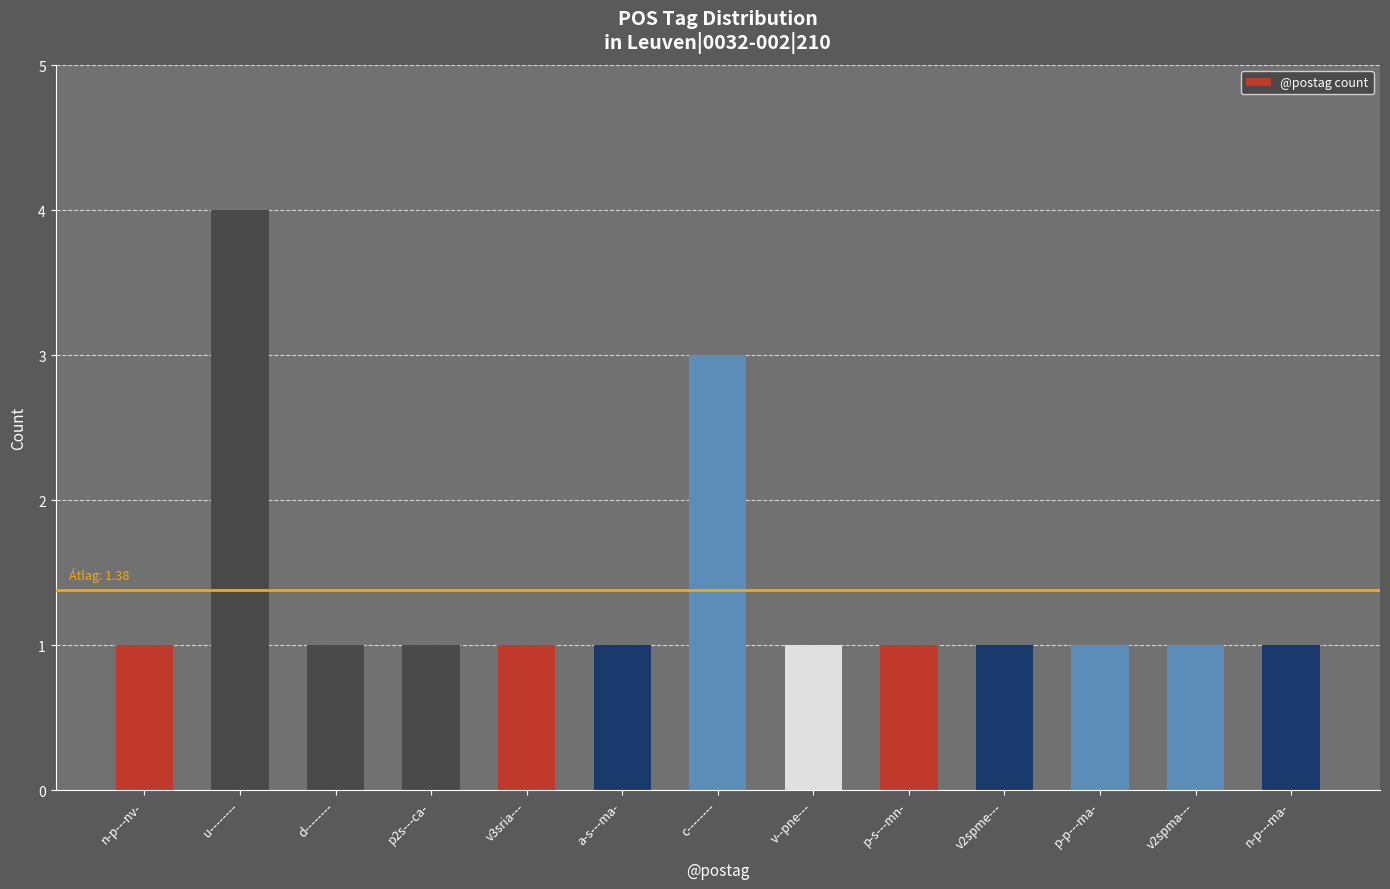

What is the change in value from u-------- to p-p---ma-?

-3